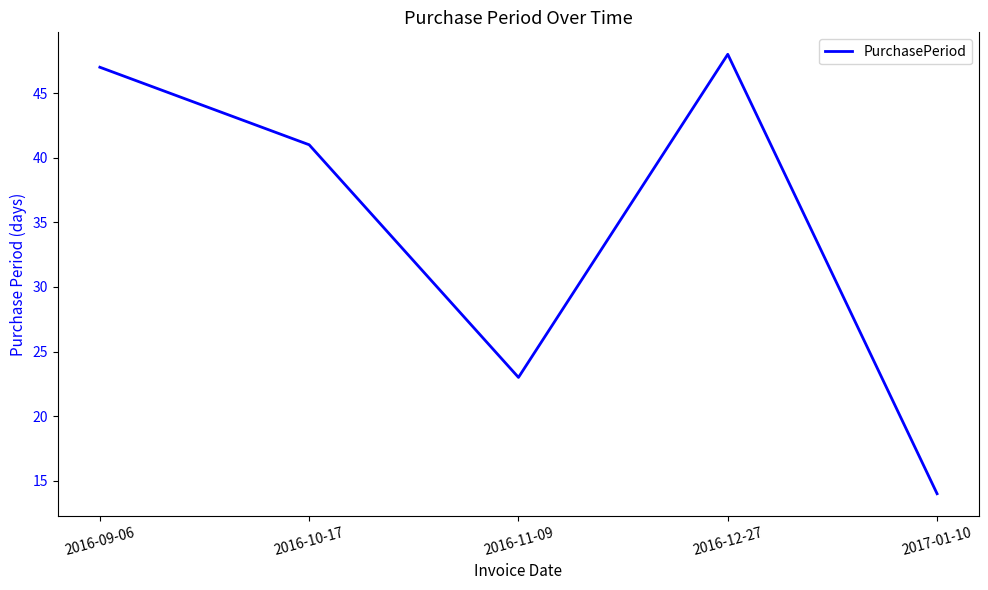

What is the difference between the values at 2016-11-09 and 2016-12-27?

25